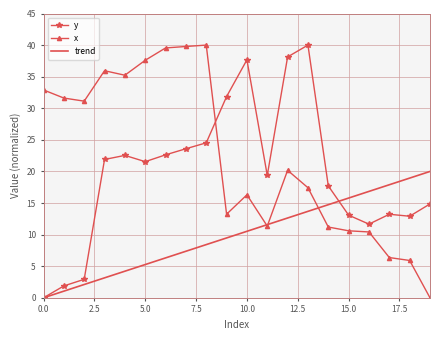

After their last crossing, which series has the higher values: x or y?

y